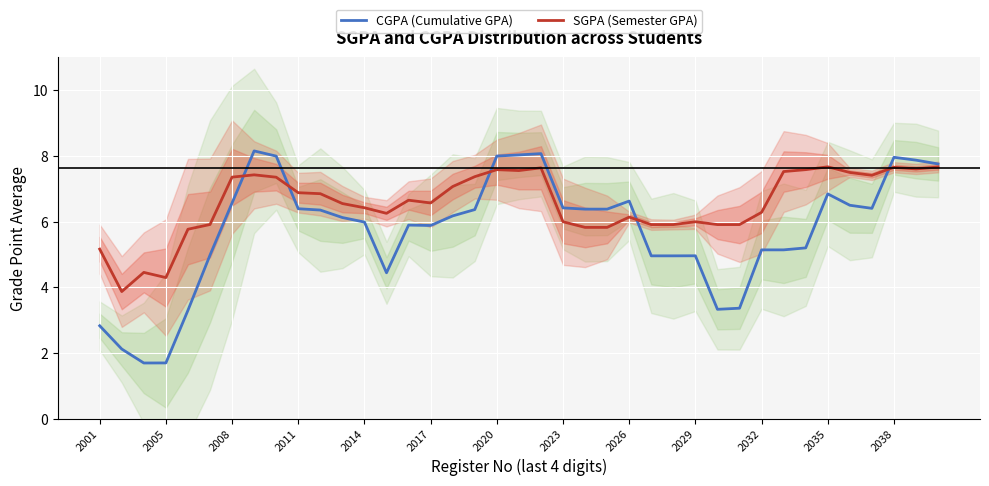

What is the minimum value shown in the chart?

1.7